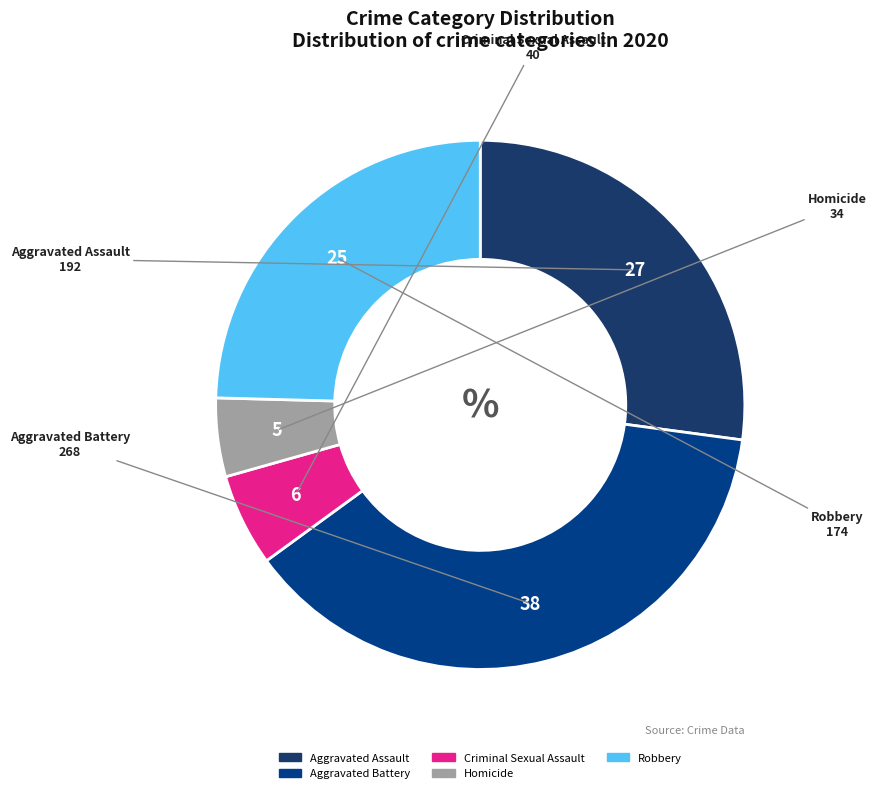

Is it true that Aggravated Battery is 38% of the pie?

True